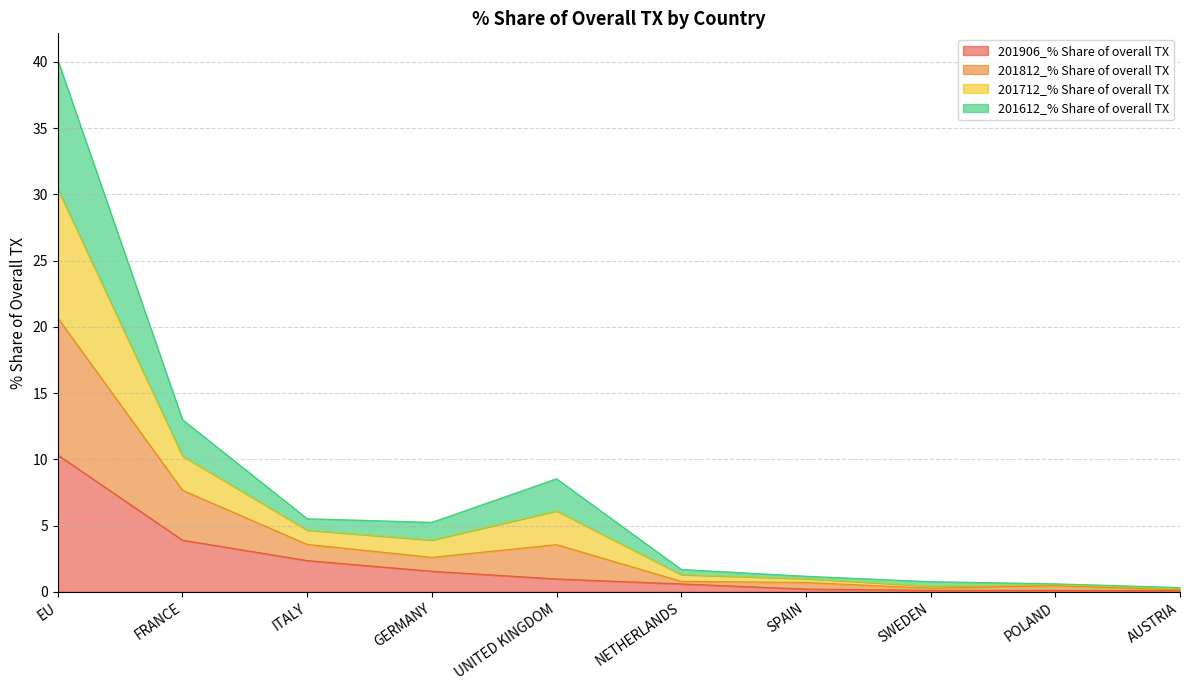

True or false: 201612_% Share of overall TX and 201906_% Share of overall TX intersect in this chart.

False